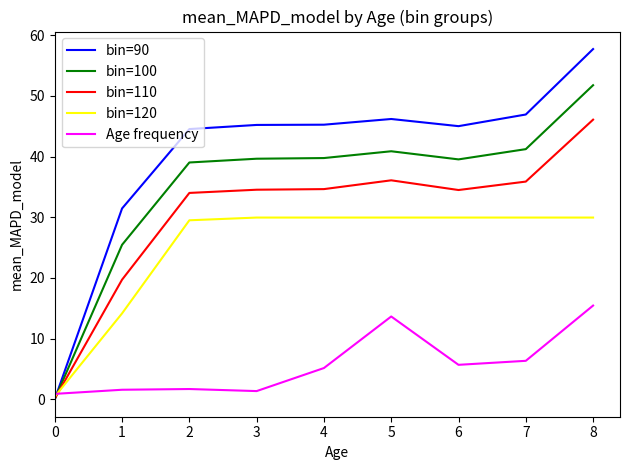

The bin=100 series shows 13.2 at 8. True or false?

False